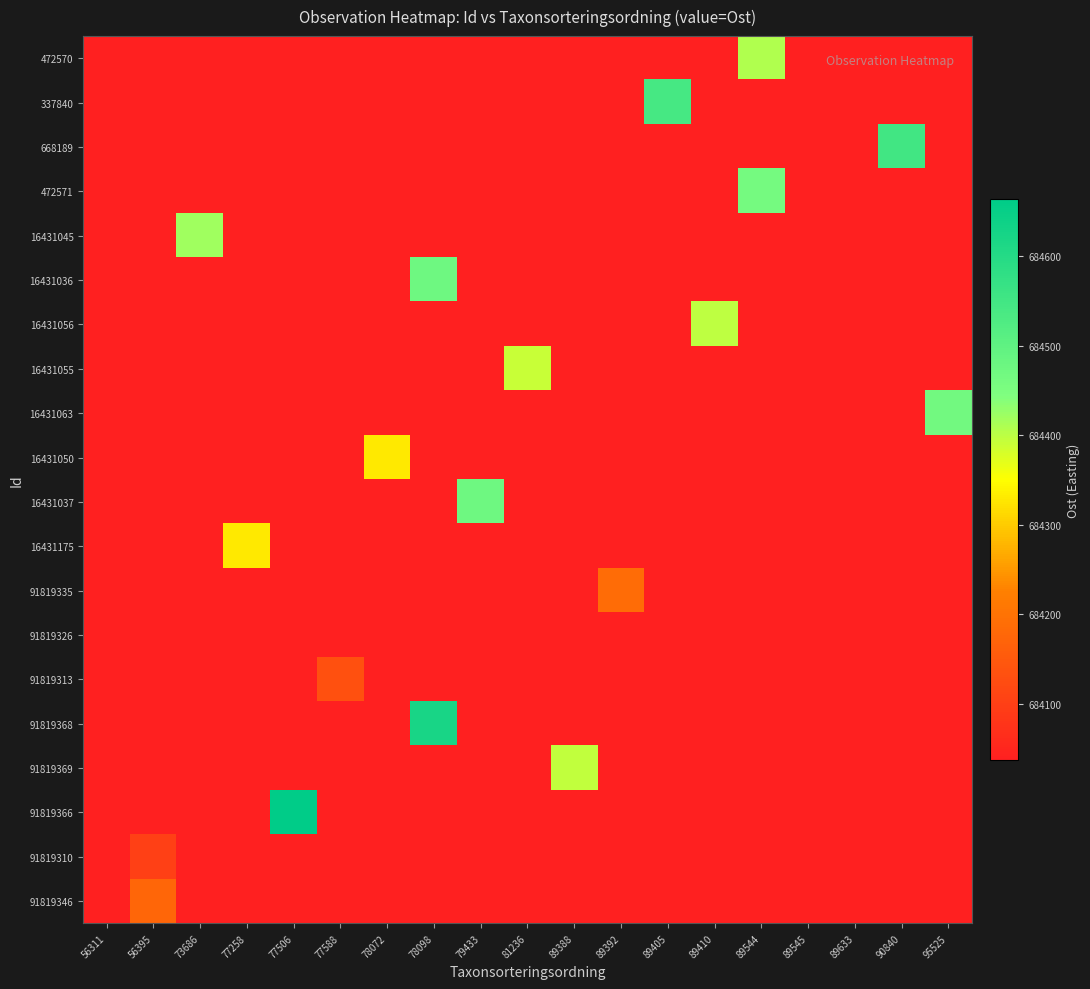

Reading right to left, transcribe all the data shown in this chart.

472570: 95525=0.0	90840=0.0	89633=0.0	89545=0.0	89544=684408.3	89410=0.0	89405=0.0	89392=0.0	89388=0.0	81236=0.0	79433=0.0	78098=0.0	78072=0.0	77588=0.0	77506=0.0	77258=0.0	73686=0.0	56395=0.0	56311=0.0
337840: 95525=0.0	90840=0.0	89633=0.0	89545=0.0	89544=0.0	89410=0.0	89405=684543.9	89392=0.0	89388=0.0	81236=0.0	79433=0.0	78098=0.0	78072=0.0	77588=0.0	77506=0.0	77258=0.0	73686=0.0	56395=0.0	56311=0.0
668189: 95525=0.0	90840=684550.9	89633=0.0	89545=0.0	89544=0.0	89410=0.0	89405=0.0	89392=0.0	89388=0.0	81236=0.0	79433=0.0	78098=0.0	78072=0.0	77588=0.0	77506=0.0	77258=0.0	73686=0.0	56395=0.0	56311=0.0
472571: 95525=0.0	90840=0.0	89633=0.0	89545=0.0	89544=684461.2	89410=0.0	89405=0.0	89392=0.0	89388=0.0	81236=0.0	79433=0.0	78098=0.0	78072=0.0	77588=0.0	77506=0.0	77258=0.0	73686=0.0	56395=0.0	56311=0.0
16431045: 95525=0.0	90840=0.0	89633=0.0	89545=0.0	89544=0.0	89410=0.0	89405=0.0	89392=0.0	89388=0.0	81236=0.0	79433=0.0	78098=0.0	78072=0.0	77588=0.0	77506=0.0	77258=0.0	73686=684421.2	56395=0.0	56311=0.0
16431036: 95525=0.0	90840=0.0	89633=0.0	89545=0.0	89544=0.0	89410=0.0	89405=0.0	89392=0.0	89388=0.0	81236=0.0	79433=0.0	78098=684473.7	78072=0.0	77588=0.0	77506=0.0	77258=0.0	73686=0.0	56395=0.0	56311=0.0
16431056: 95525=0.0	90840=0.0	89633=0.0	89545=0.0	89544=0.0	89410=684397.2	89405=0.0	89392=0.0	89388=0.0	81236=0.0	79433=0.0	78098=0.0	78072=0.0	77588=0.0	77506=0.0	77258=0.0	73686=0.0	56395=0.0	56311=0.0
16431055: 95525=0.0	90840=0.0	89633=0.0	89545=0.0	89544=0.0	89410=0.0	89405=0.0	89392=0.0	89388=0.0	81236=684390.4	79433=0.0	78098=0.0	78072=0.0	77588=0.0	77506=0.0	77258=0.0	73686=0.0	56395=0.0	56311=0.0
16431063: 95525=684466.4	90840=0.0	89633=0.0	89545=0.0	89544=0.0	89410=0.0	89405=0.0	89392=0.0	89388=0.0	81236=0.0	79433=0.0	78098=0.0	78072=0.0	77588=0.0	77506=0.0	77258=0.0	73686=0.0	56395=0.0	56311=0.0
16431050: 95525=0.0	90840=0.0	89633=0.0	89545=0.0	89544=0.0	89410=0.0	89405=0.0	89392=0.0	89388=0.0	81236=0.0	79433=0.0	78098=0.0	78072=684329.5	77588=0.0	77506=0.0	77258=0.0	73686=0.0	56395=0.0	56311=0.0
16431037: 95525=0.0	90840=0.0	89633=0.0	89545=0.0	89544=0.0	89410=0.0	89405=0.0	89392=0.0	89388=0.0	81236=0.0	79433=684473.7	78098=0.0	78072=0.0	77588=0.0	77506=0.0	77258=0.0	73686=0.0	56395=0.0	56311=0.0
16431175: 95525=0.0	90840=0.0	89633=0.0	89545=0.0	89544=0.0	89410=0.0	89405=0.0	89392=0.0	89388=0.0	81236=0.0	79433=0.0	78098=0.0	78072=0.0	77588=0.0	77506=0.0	77258=684329.5	73686=0.0	56395=0.0	56311=0.0
91819335: 95525=0.0	90840=0.0	89633=0.0	89545=0.0	89544=0.0	89410=0.0	89405=0.0	89392=684188.1	89388=0.0	81236=0.0	79433=0.0	78098=0.0	78072=0.0	77588=0.0	77506=0.0	77258=0.0	73686=0.0	56395=0.0	56311=0.0
91819326: 95525=0.0	90840=0.0	89633=0.0	89545=684037.0	89544=0.0	89410=0.0	89405=0.0	89392=0.0	89388=0.0	81236=0.0	79433=0.0	78098=0.0	78072=0.0	77588=0.0	77506=0.0	77258=0.0	73686=0.0	56395=0.0	56311=0.0
91819313: 95525=0.0	90840=0.0	89633=0.0	89545=0.0	89544=0.0	89410=0.0	89405=0.0	89392=0.0	89388=0.0	81236=0.0	79433=0.0	78098=0.0	78072=0.0	77588=684133.0	77506=0.0	77258=0.0	73686=0.0	56395=0.0	56311=0.0
91819368: 95525=0.0	90840=0.0	89633=0.0	89545=0.0	89544=0.0	89410=0.0	89405=0.0	89392=0.0	89388=0.0	81236=0.0	79433=0.0	78098=684620.2	78072=0.0	77588=0.0	77506=0.0	77258=0.0	73686=0.0	56395=0.0	56311=0.0
91819369: 95525=0.0	90840=0.0	89633=0.0	89545=0.0	89544=0.0	89410=0.0	89405=0.0	89392=0.0	89388=684394.9	81236=0.0	79433=0.0	78098=0.0	78072=0.0	77588=0.0	77506=0.0	77258=0.0	73686=0.0	56395=0.0	56311=0.0
91819366: 95525=0.0	90840=0.0	89633=0.0	89545=0.0	89544=0.0	89410=0.0	89405=0.0	89392=0.0	89388=0.0	81236=0.0	79433=0.0	78098=0.0	78072=0.0	77588=0.0	77506=684664.0	77258=0.0	73686=0.0	56395=0.0	56311=0.0
91819310: 95525=0.0	90840=0.0	89633=0.0	89545=0.0	89544=0.0	89410=0.0	89405=0.0	89392=0.0	89388=0.0	81236=0.0	79433=0.0	78098=0.0	78072=0.0	77588=0.0	77506=0.0	77258=0.0	73686=0.0	56395=684102.1	56311=0.0
91819346: 95525=0.0	90840=0.0	89633=0.0	89545=0.0	89544=0.0	89410=0.0	89405=0.0	89392=0.0	89388=0.0	81236=0.0	79433=0.0	78098=0.0	78072=0.0	77588=0.0	77506=0.0	77258=0.0	73686=0.0	56395=684176.2	56311=0.0